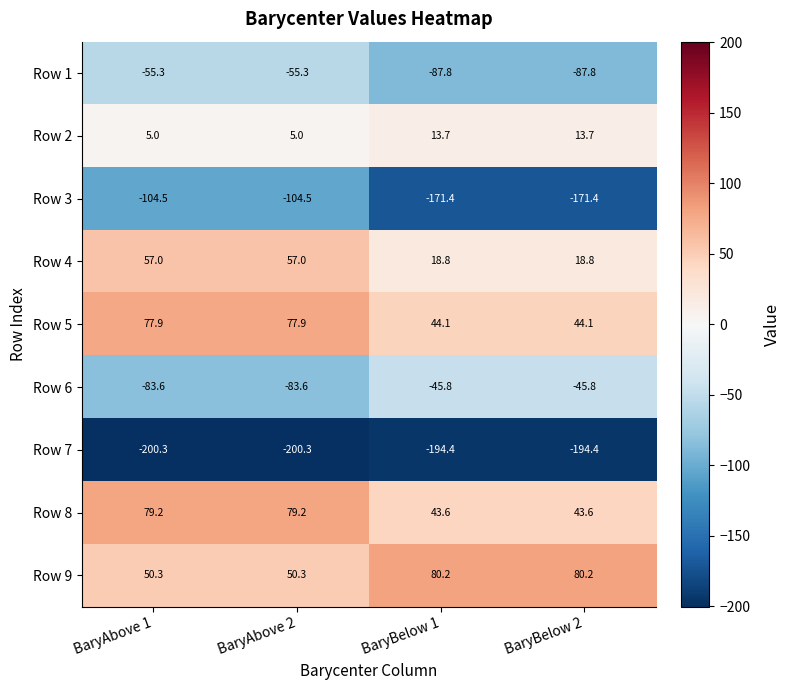

The value of Row 5 at BaryAbove 2 is 77.9. True or false?

True